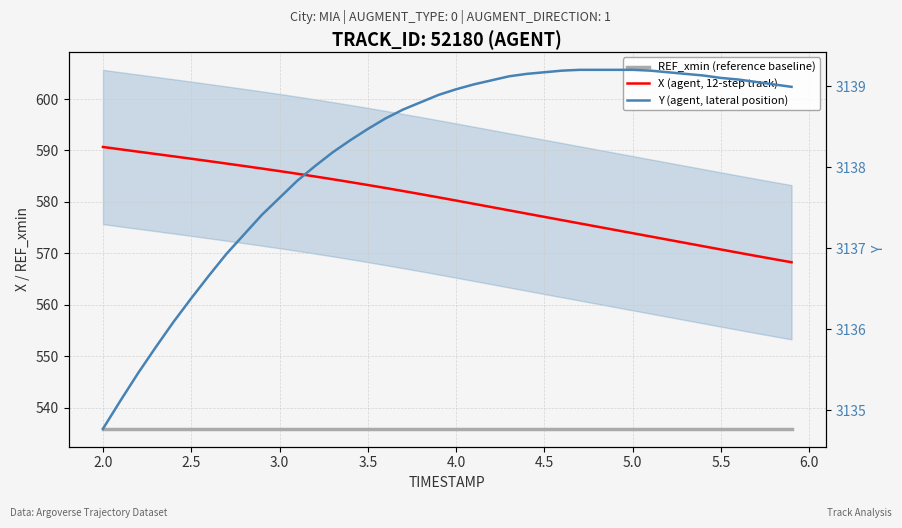

What is the maximum value for X (agent, 12-step track)?

590.7